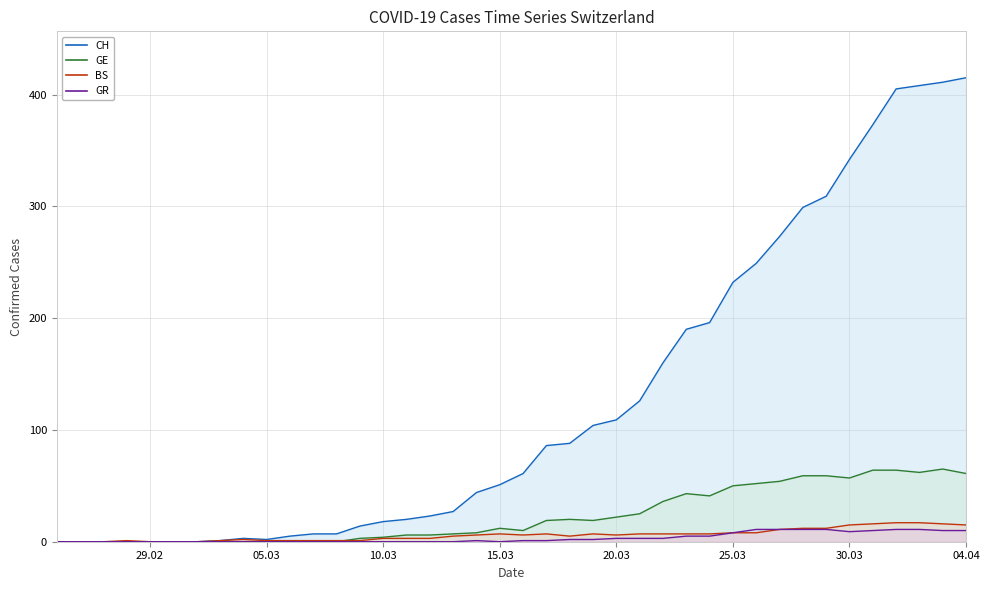

What is the average value of the CH series?

126